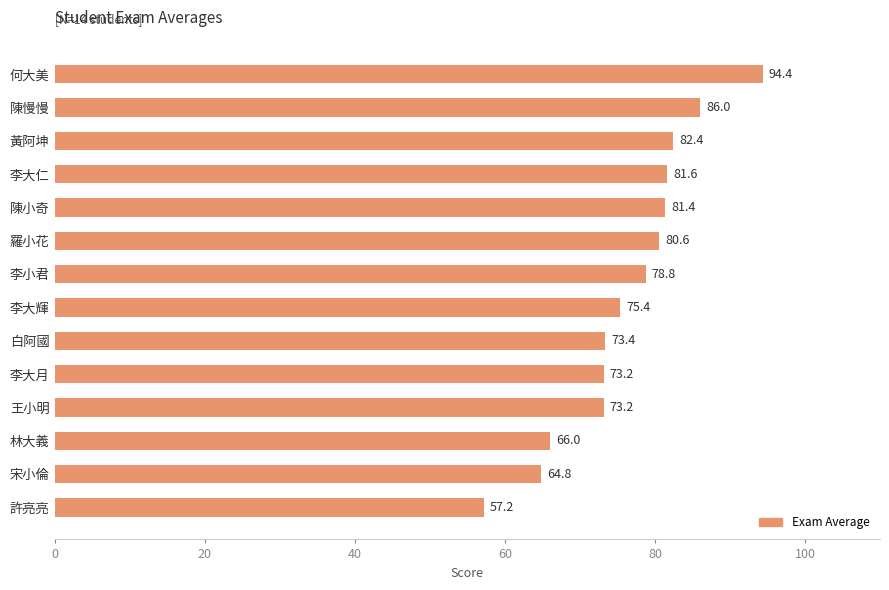

What is the change in value from 李大輝 to 李大仁?

+6.2